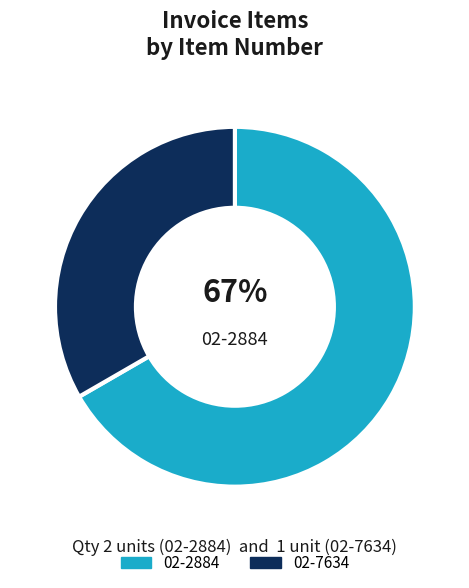

To the nearest percent, what percentage of the pie is 02-2884?

67%